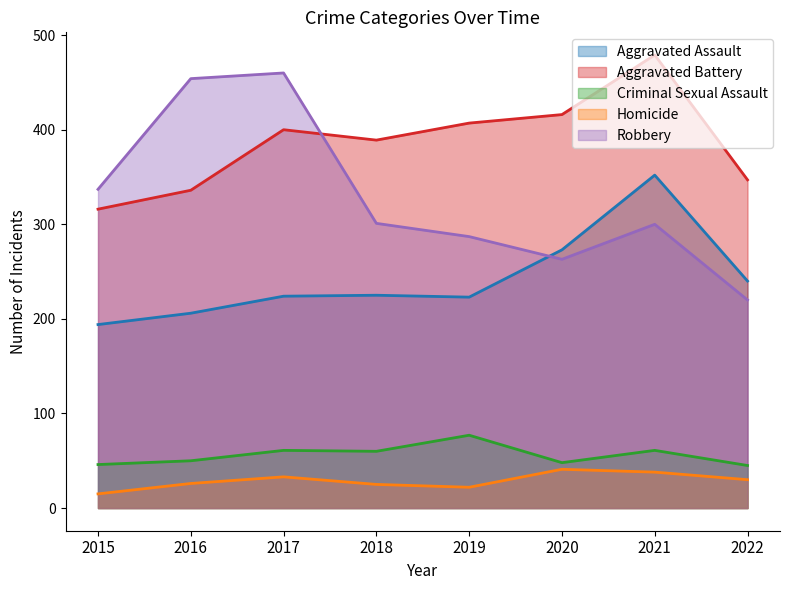

Which has a higher value, 2016 or 2020?

2020